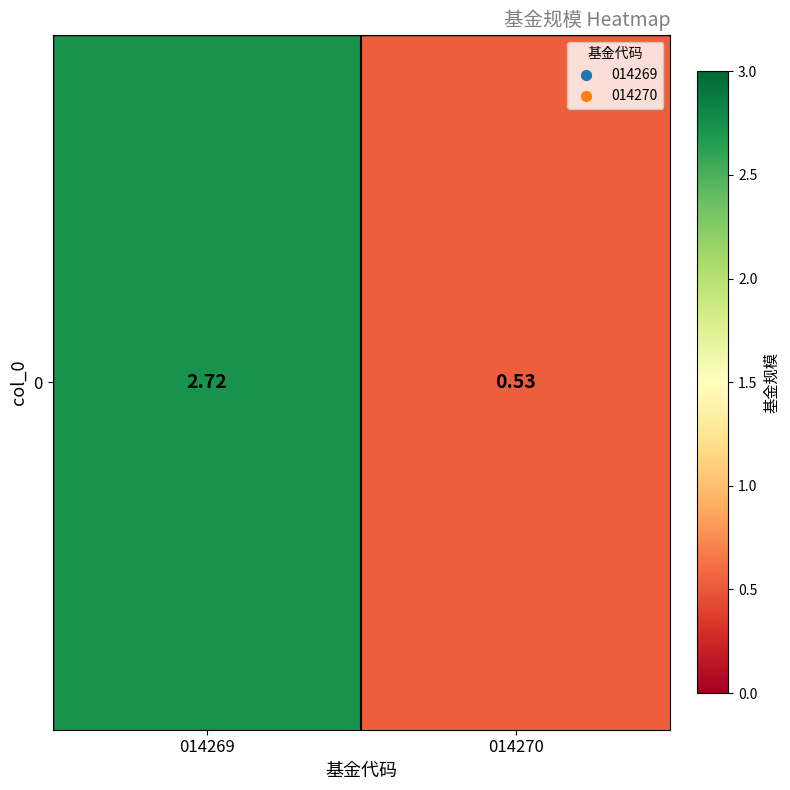

What is the sum of the values at 014269 and 014270?

3.2